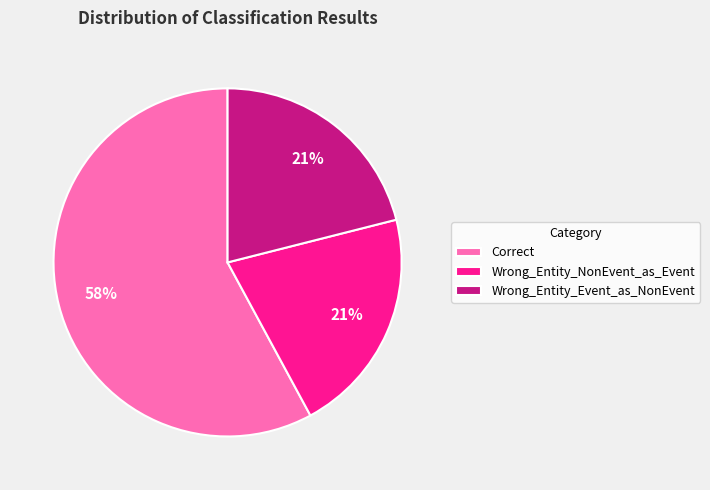

What percentage is the Correct slice, to the nearest percent?

58%